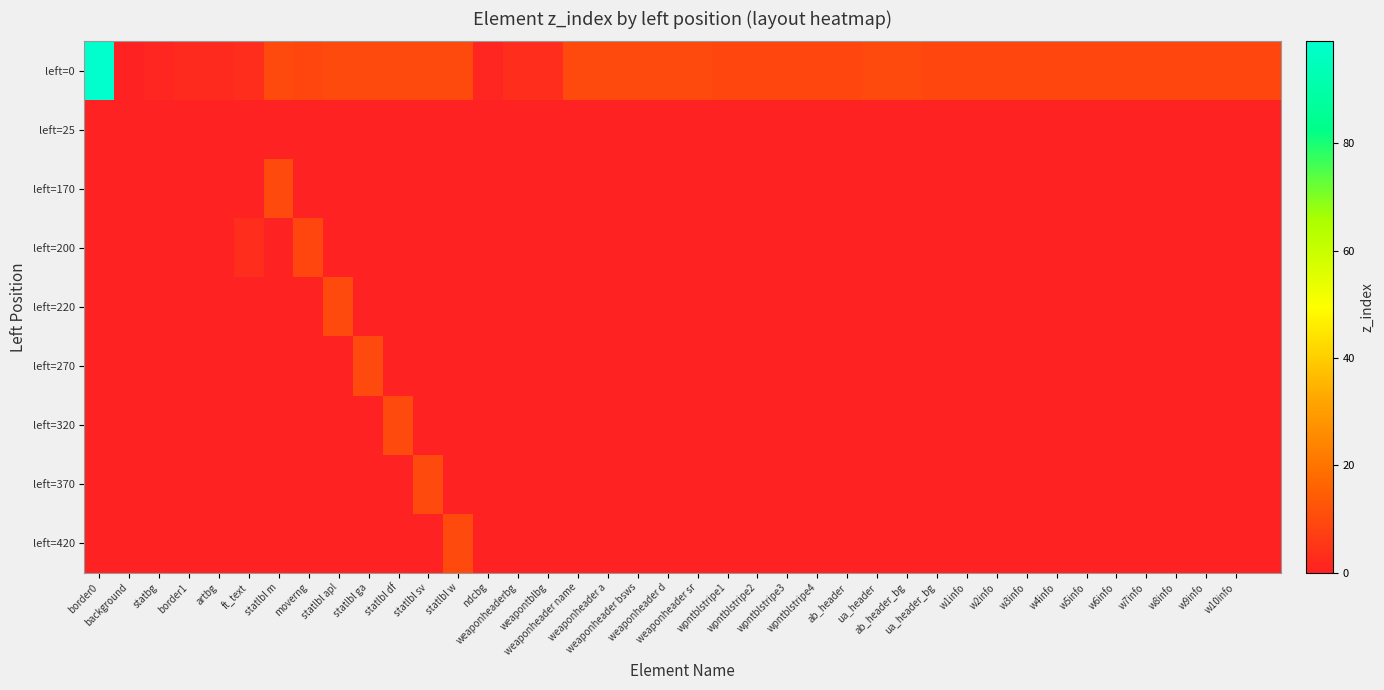

Rank the series by their maximum value, from lowest to highest.

left=25, left=200, left=170, left=220, left=270, left=320, left=370, left=420, left=0